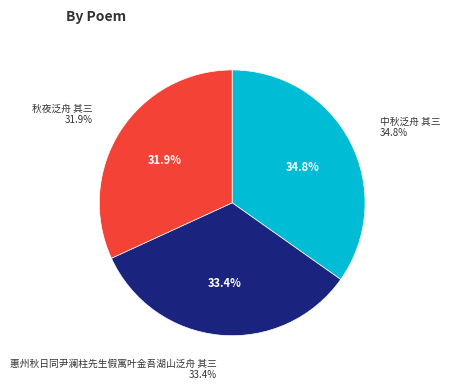

How many segments does this pie chart have?

3